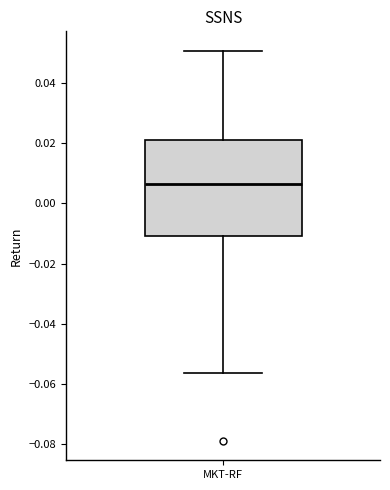

Read this box plot against the y-axis: the position of the median line, the range covered by the box, and the ends of both whiskers. The values are not printed on the chart, so give them approximately, as read against the axis.

median 0.006, box -0.010 to 0.022, whiskers -0.056 to 0.050